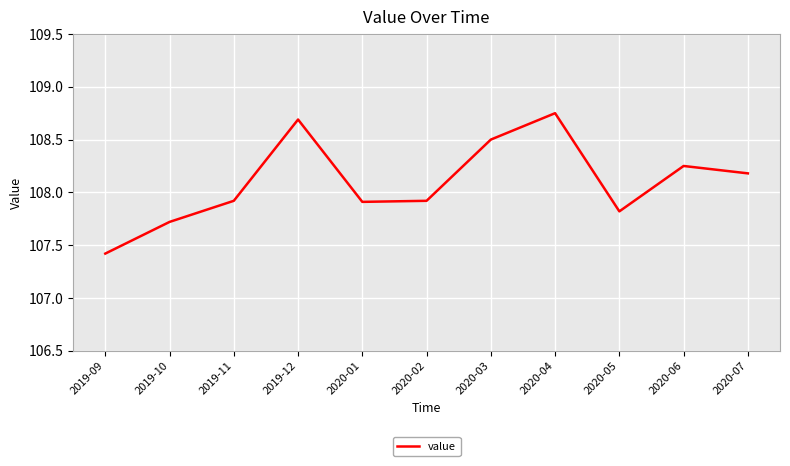

At which category does the data reach its first local peak?

2019-12